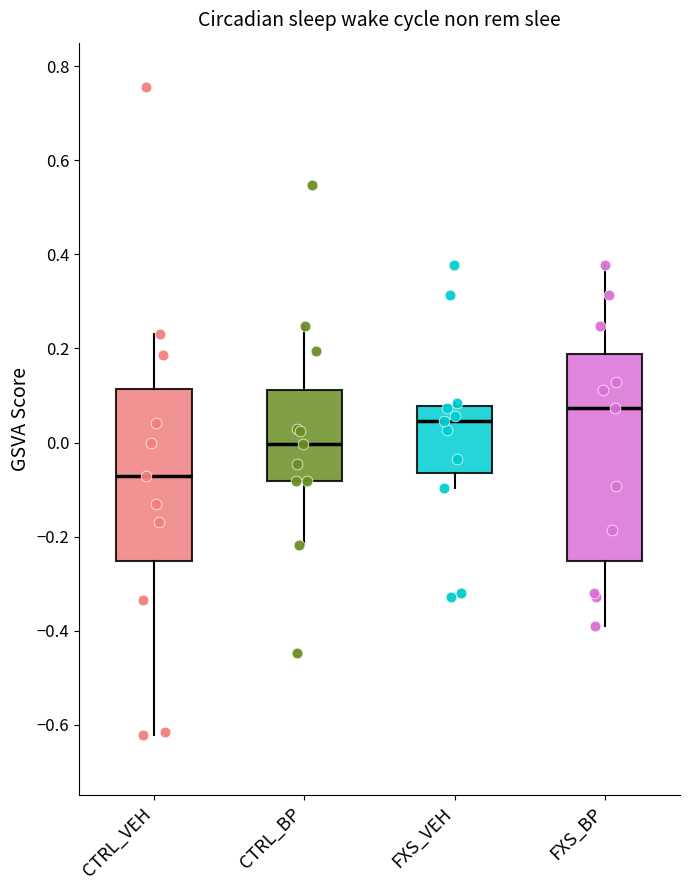

Reading left to right, read every box against the y-axis: the position of its median line, the range the box covers, and the ends of its whiskers. The values are not printed on the chart, so give them approximately, as read against the axis.

CTRL_VEH: median -0.08, box -0.26 to 0.12, whiskers -0.62 to 0.24
CTRL_BP: median 0.00, box -0.08 to 0.12, whiskers -0.22 to 0.24
FXS_VEH: median 0.04, box -0.06 to 0.08, whiskers -0.10 to 0.08
FXS_BP: median 0.08, box -0.26 to 0.18, whiskers -0.38 to 0.38